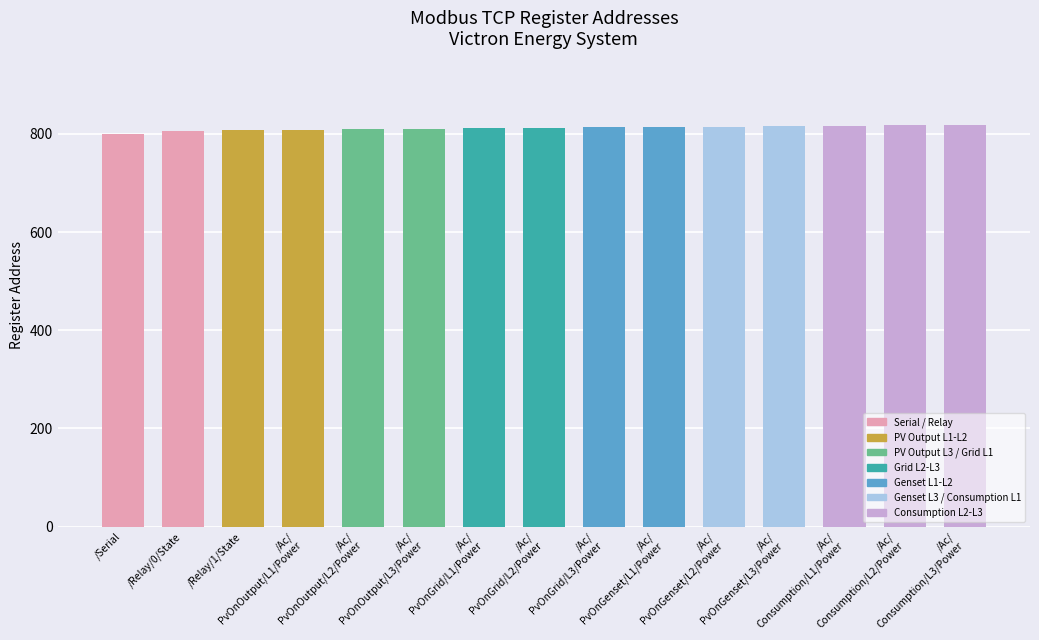

What is the minimum value shown in the chart?

800